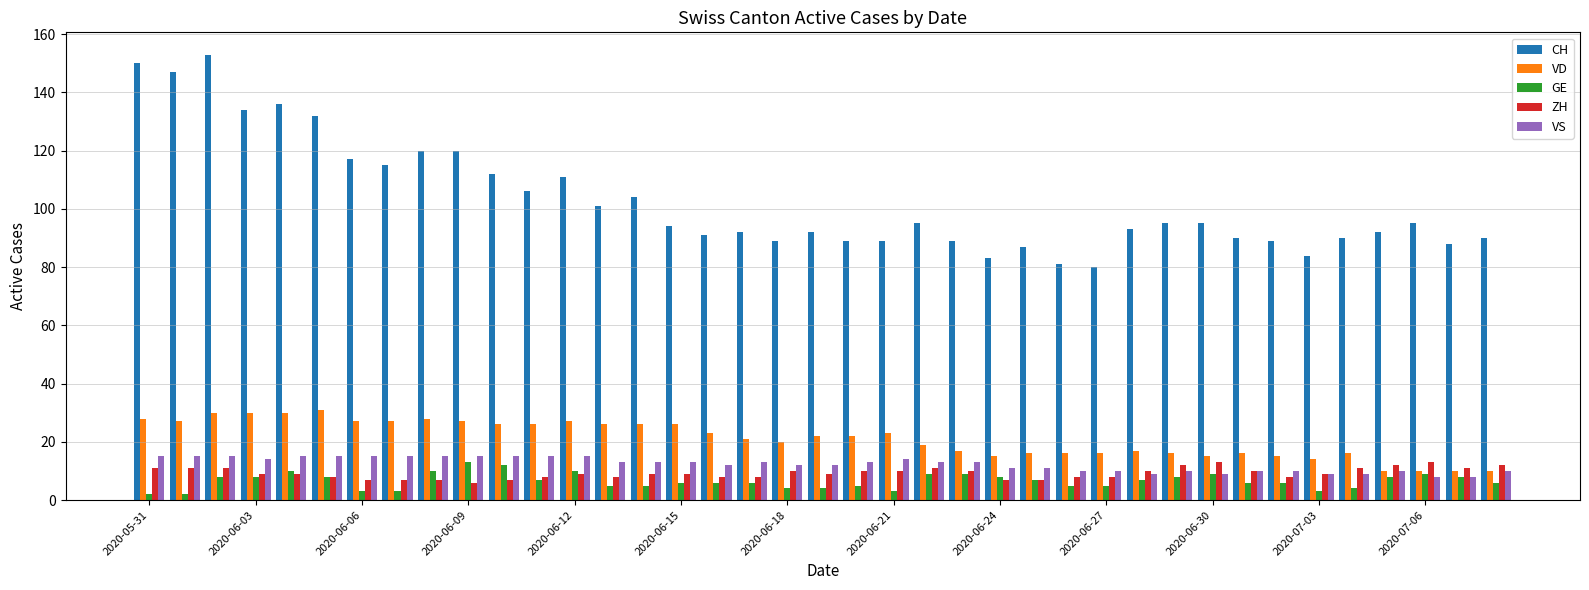

What is the sum of all VS values?

479